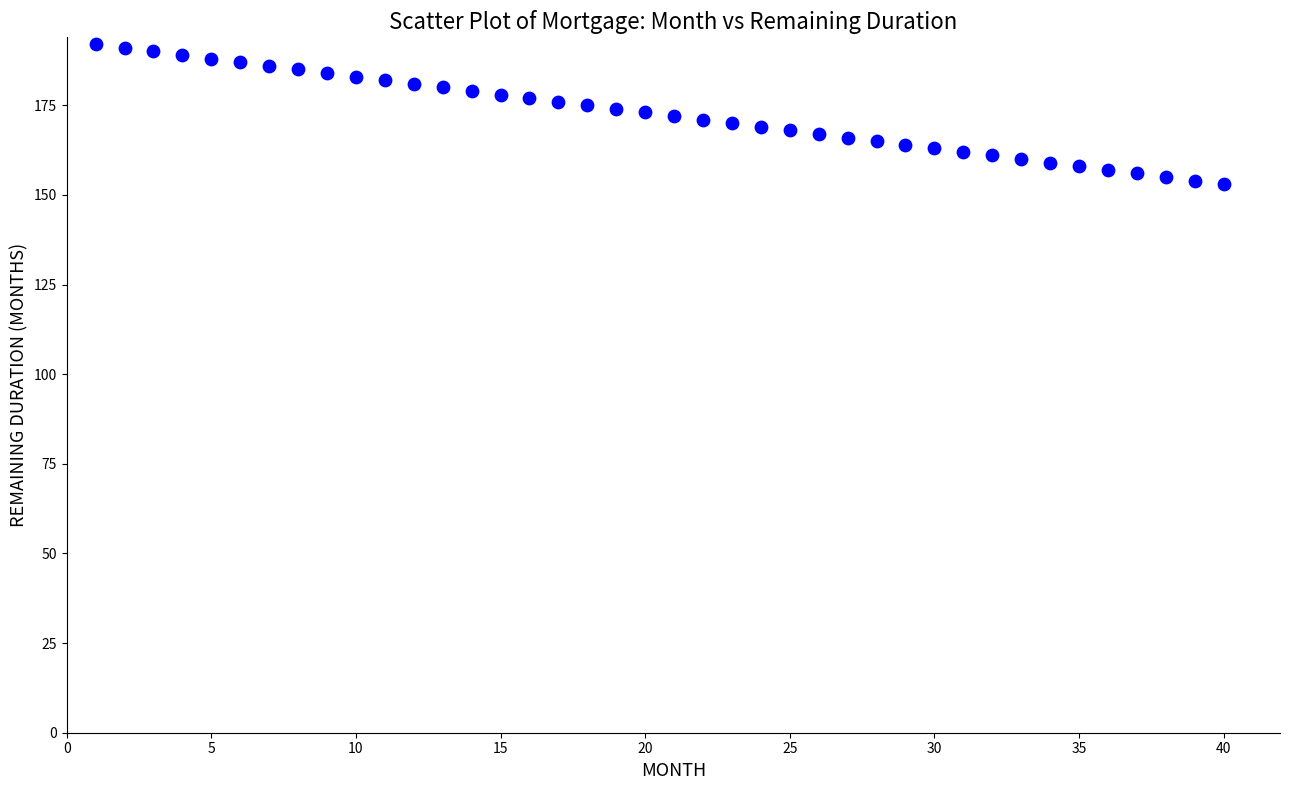

What is the range of Y values (max minus min)?

39